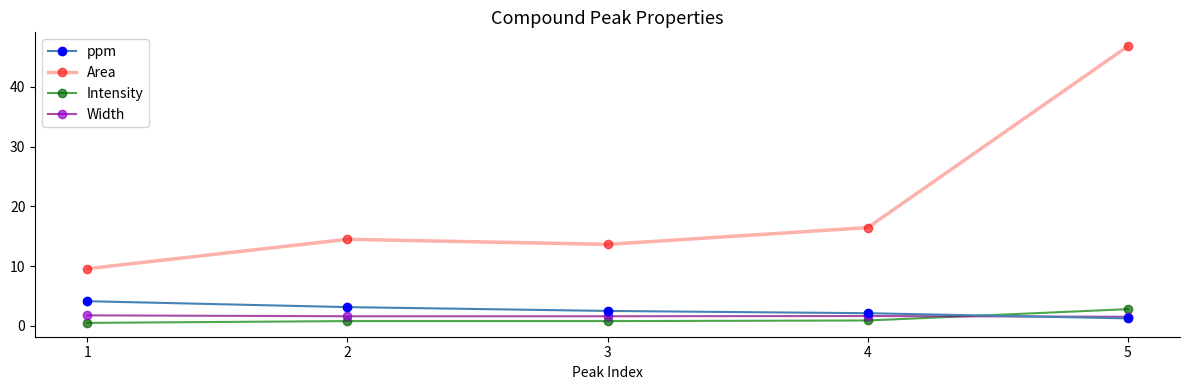

Which series has the widest spread of values?

Area